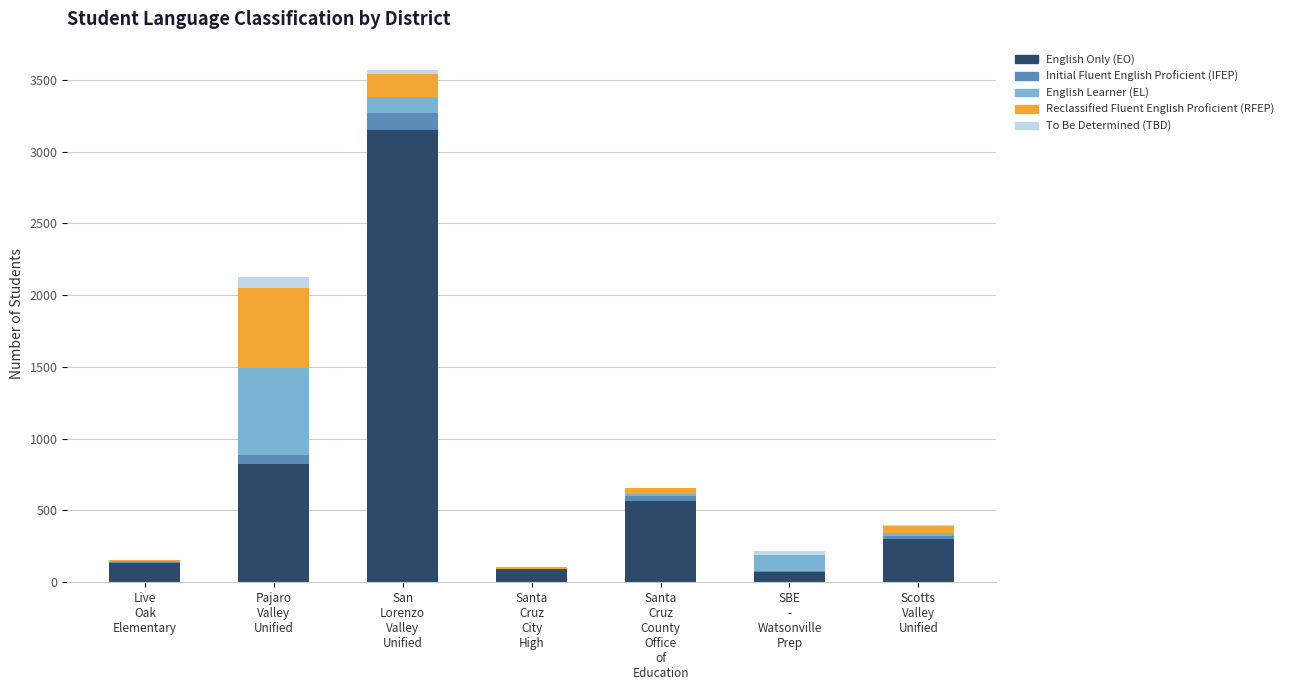

What is the highest value of the English Only (EO) series?

3153